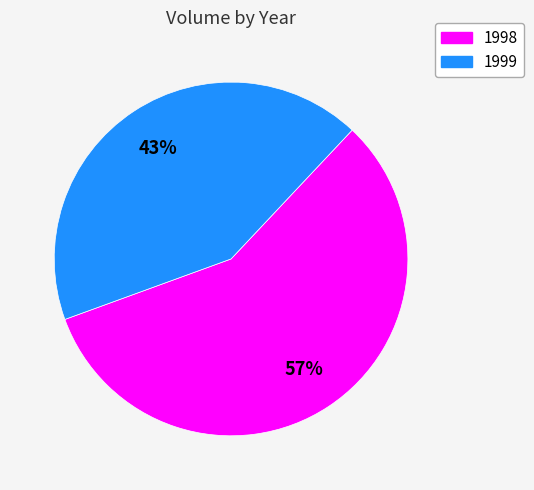

To the nearest percent, what percentage of the pie is 1999?

43%